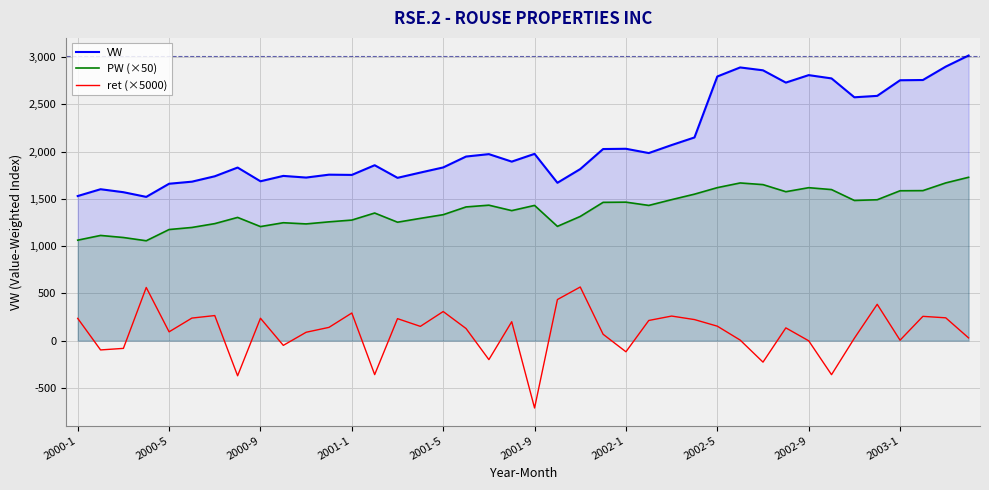

What is the greatest value displayed?

3015.3